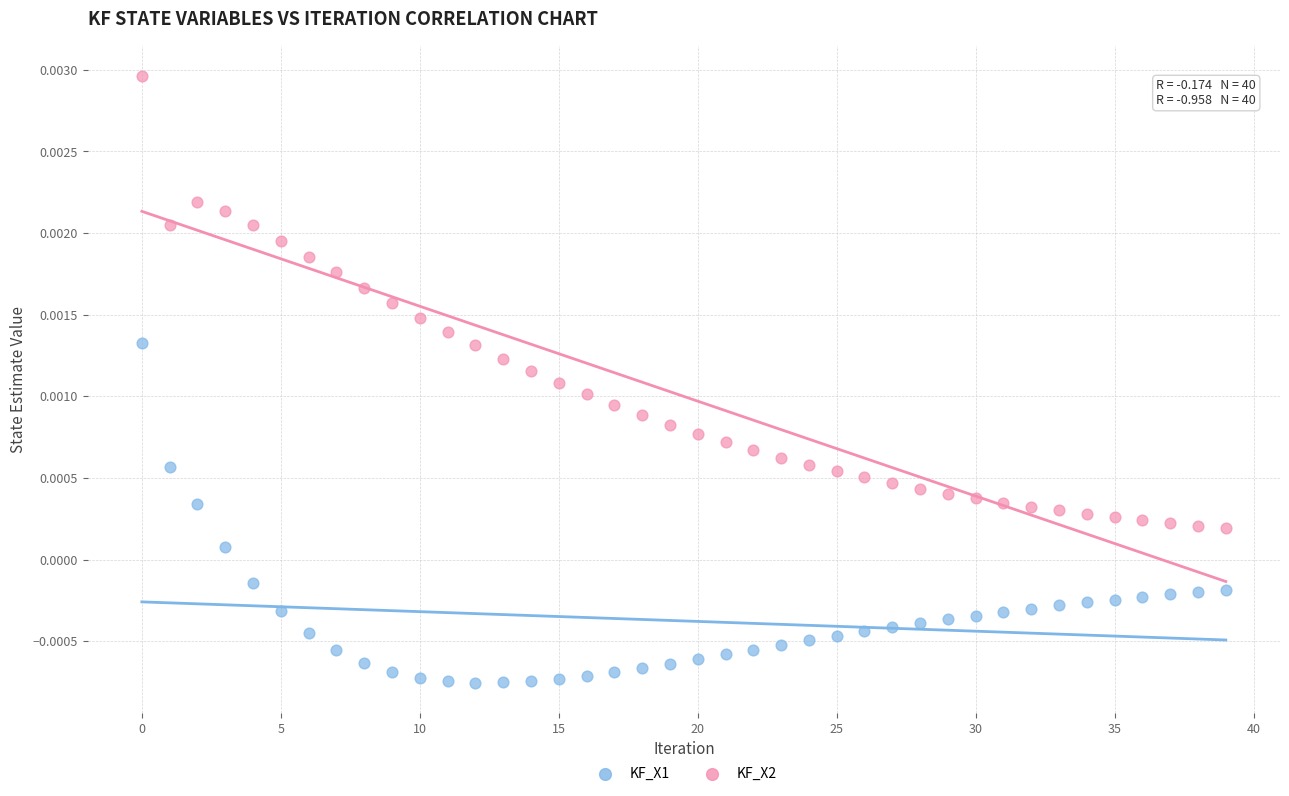

Which series contains the lowest Y value?

KF_X1